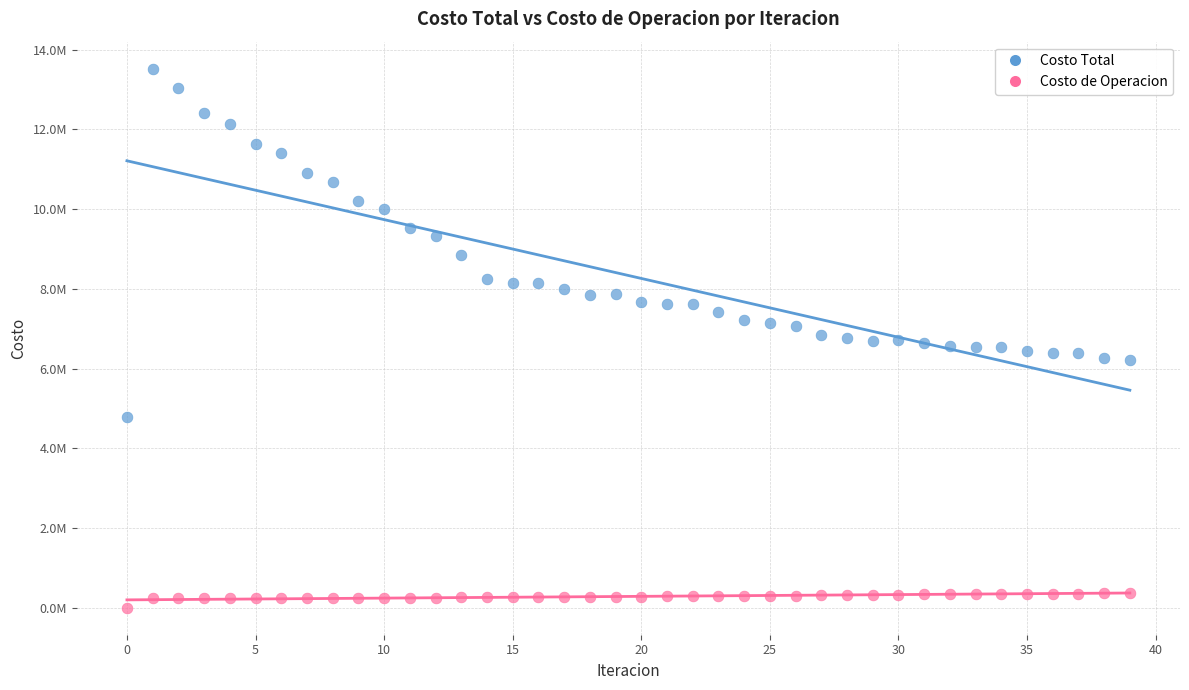

What are all the series names shown in the legend?

Costo Total, Costo de Operacion